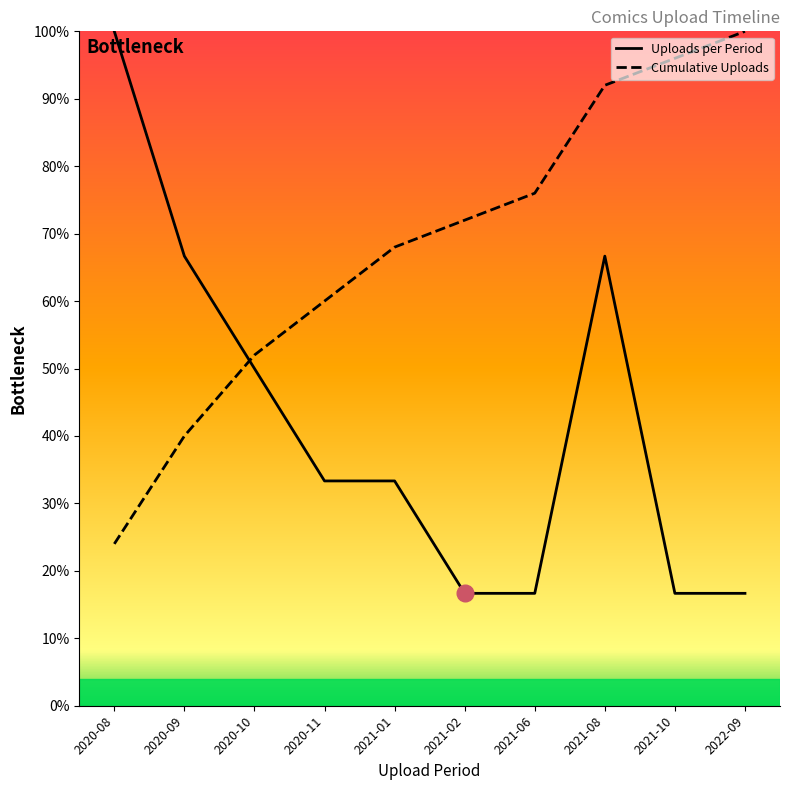

What is the spread (max minus min) of values at 2020-08?

76.0